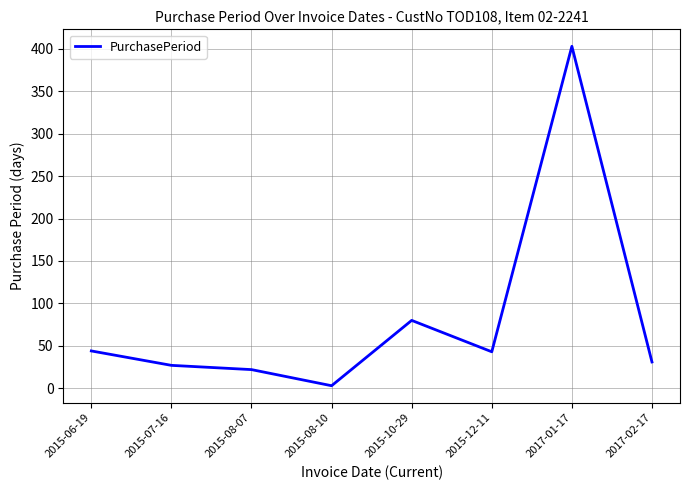

What is the maximum value shown in the chart?

403